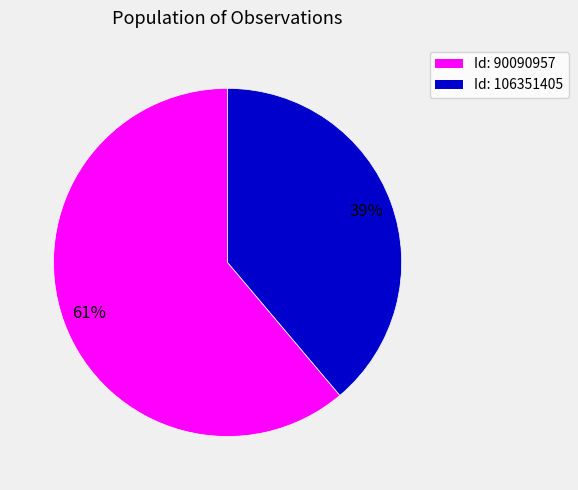

What percentage is the Id: 90090957 slice, to the nearest percent?

61%